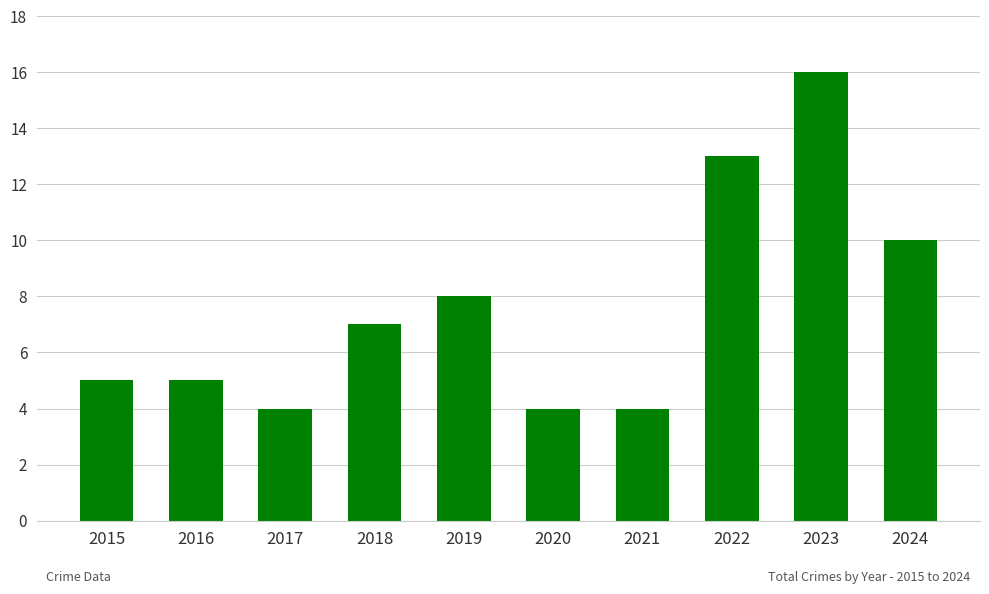

Reading right to left, transcribe all the data shown in this chart.

2024=10	2023=16	2022=13	2021=4	2020=4	2019=8	2018=7	2017=4	2016=5	2015=5